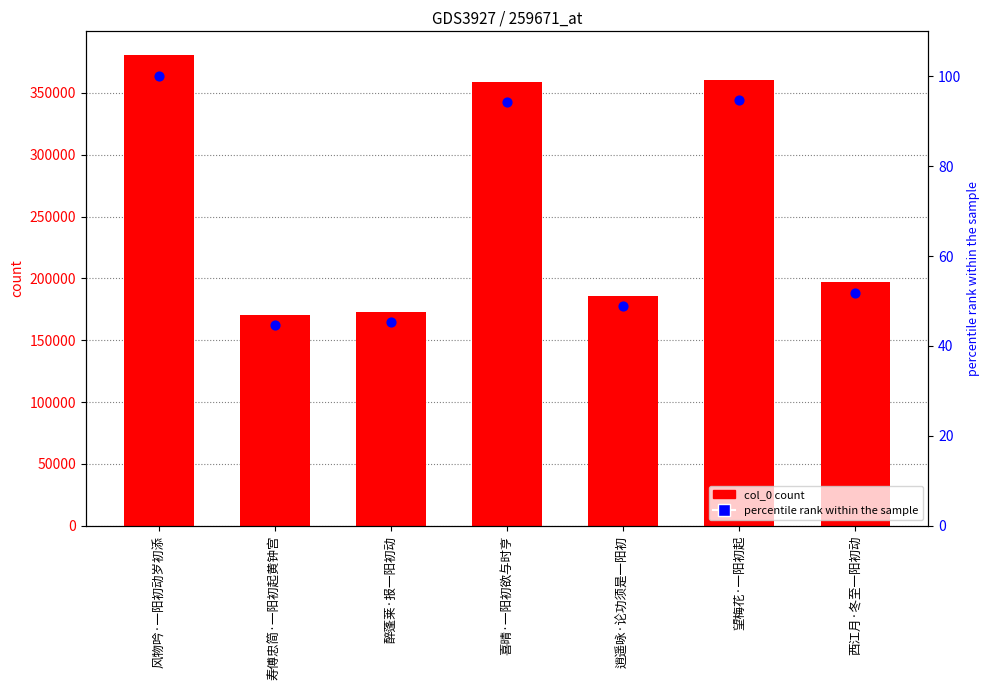

Which series has the largest total across all categories?

col_0